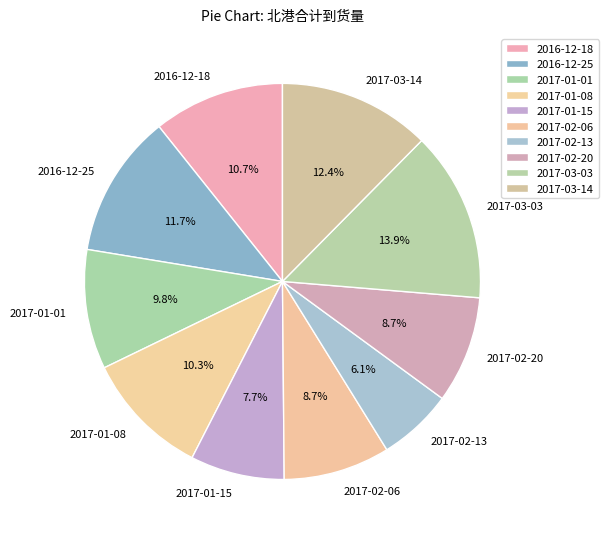

The 2017-01-08 slice represents 10% of the pie. True or false?

True